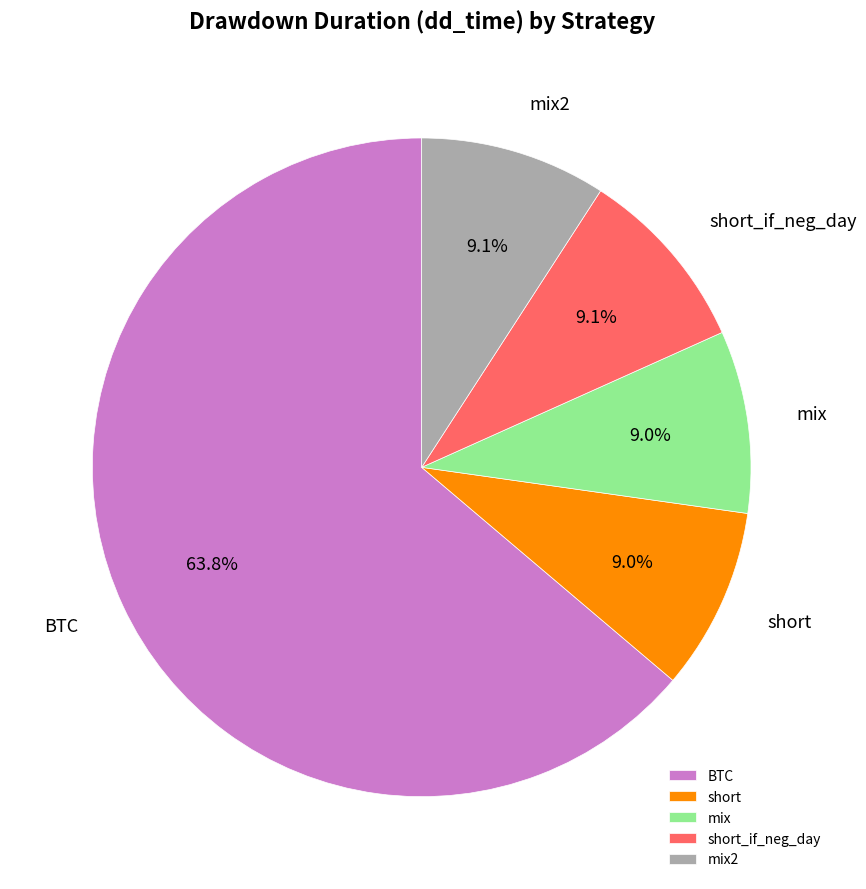

Is there any slice that represents more than half of the pie?

Yes